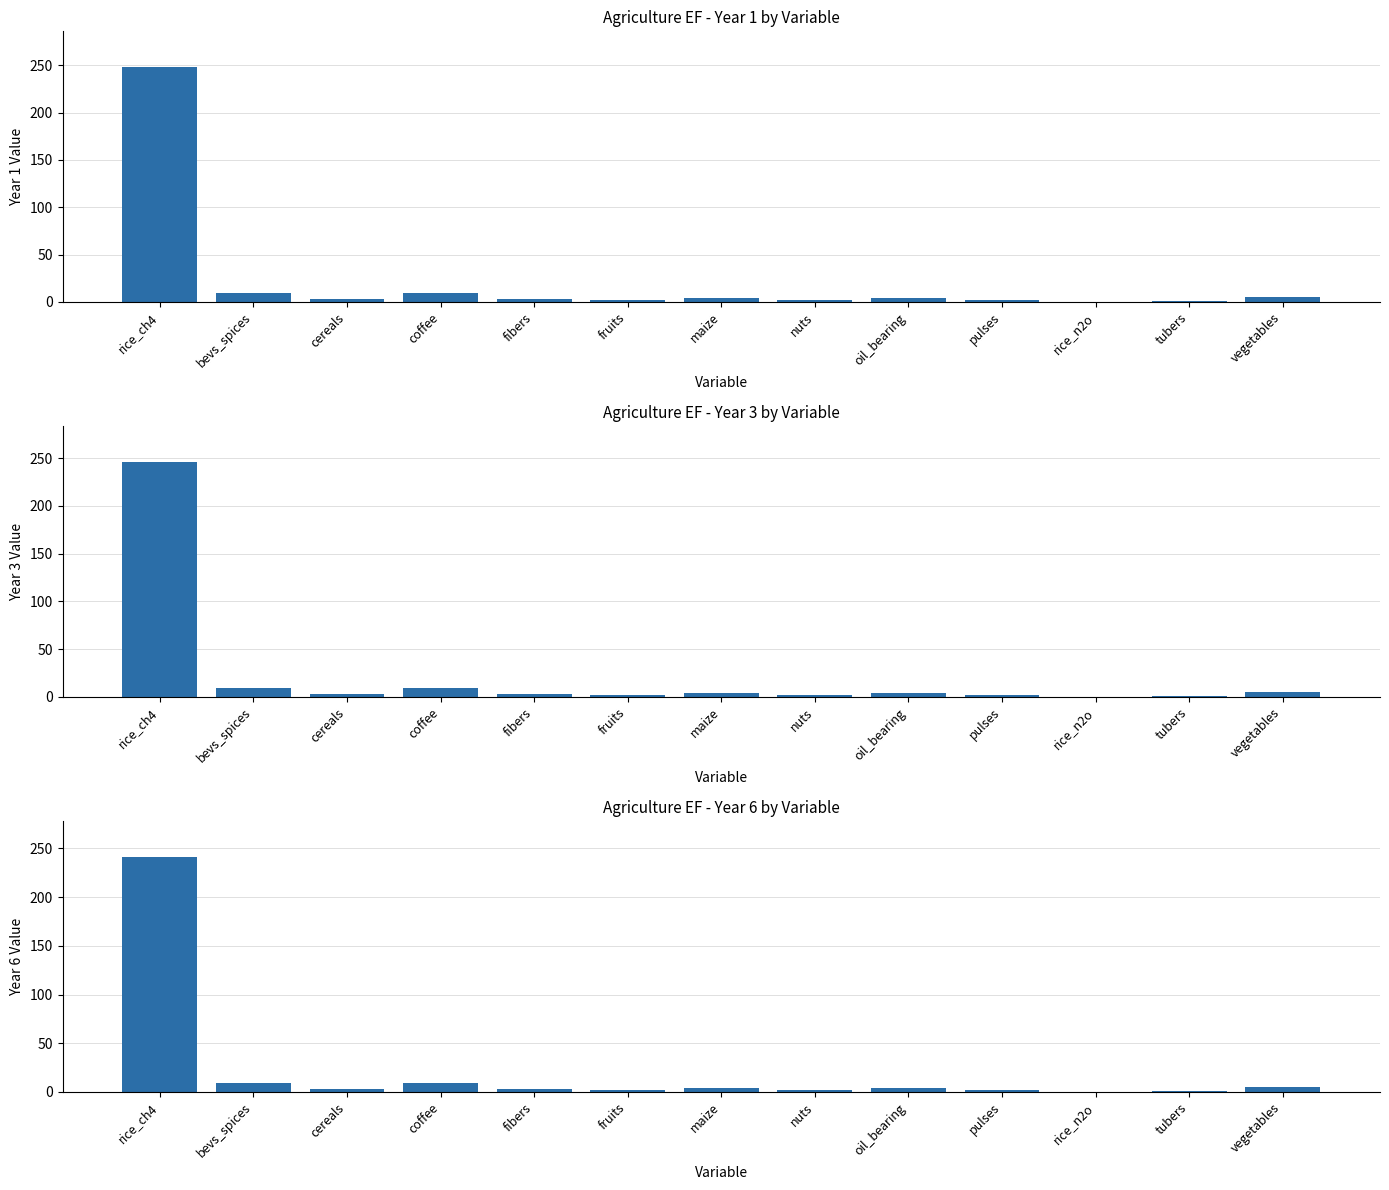

How many positive values does the Year 6 series have?

12